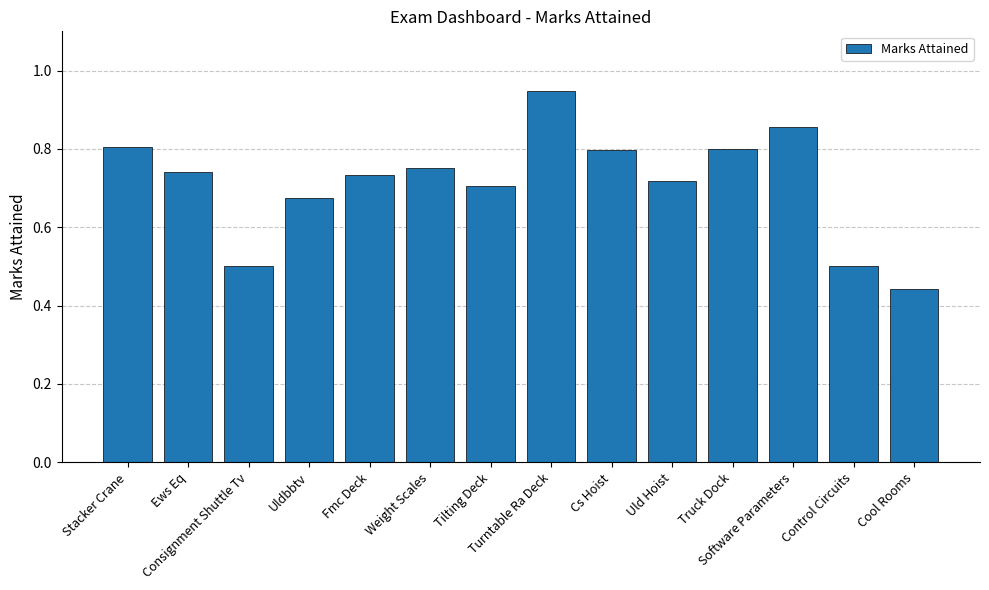

Count the values in the range 0 to 1.

14